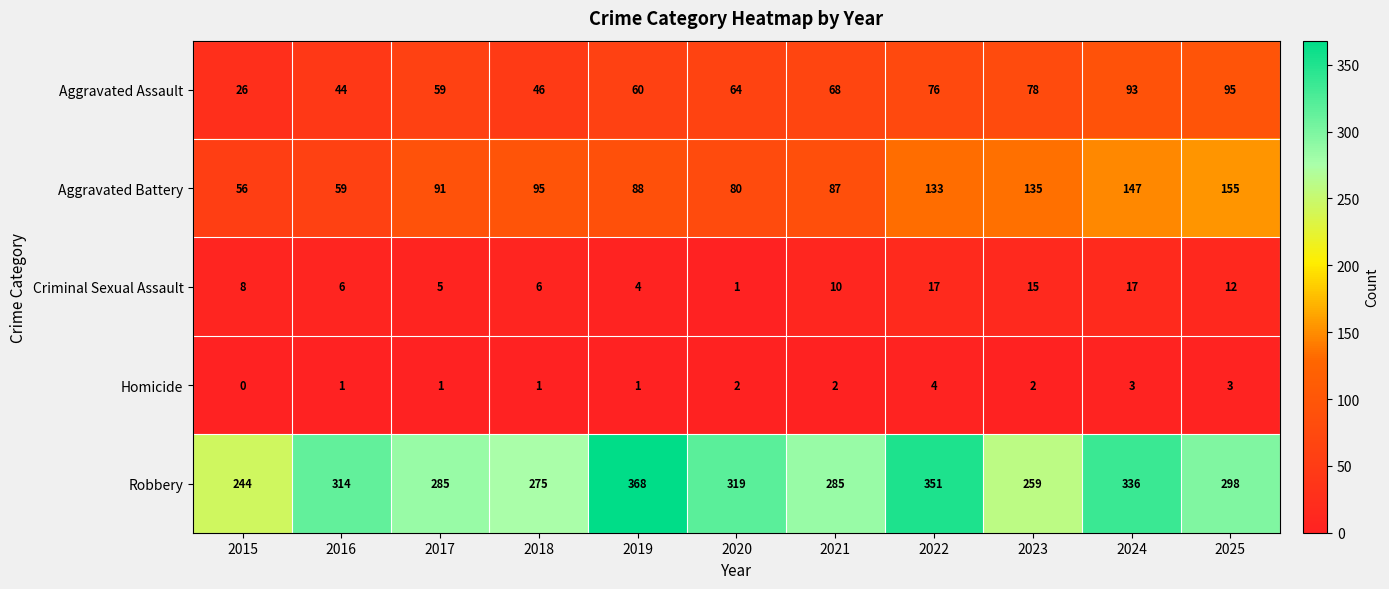

At which label is Aggravated Assault closest to 60?

2019